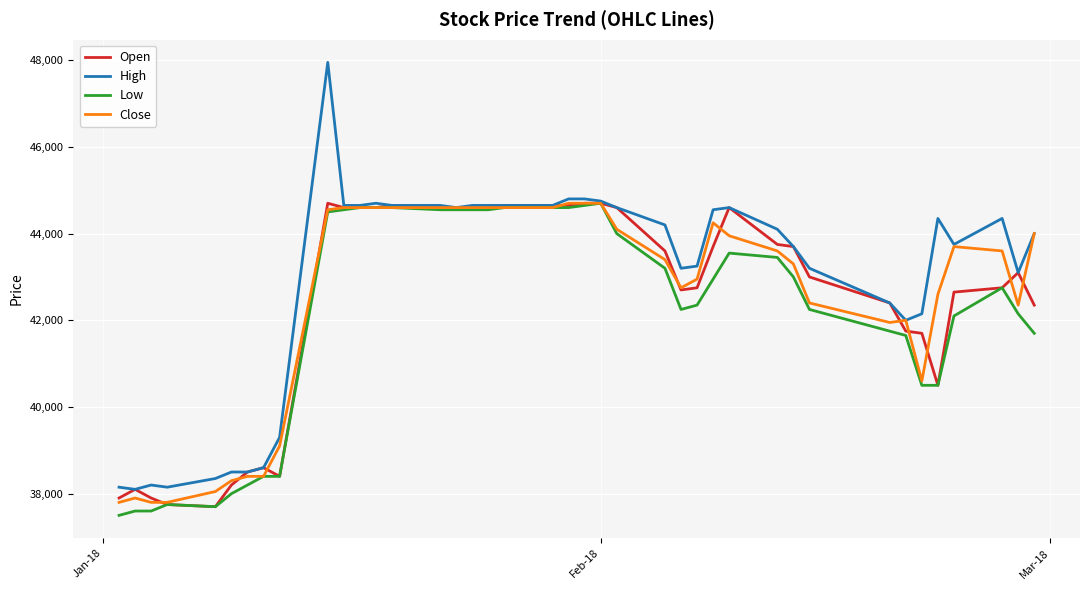

What are all the series names shown in the legend?

Open, High, Low, Close